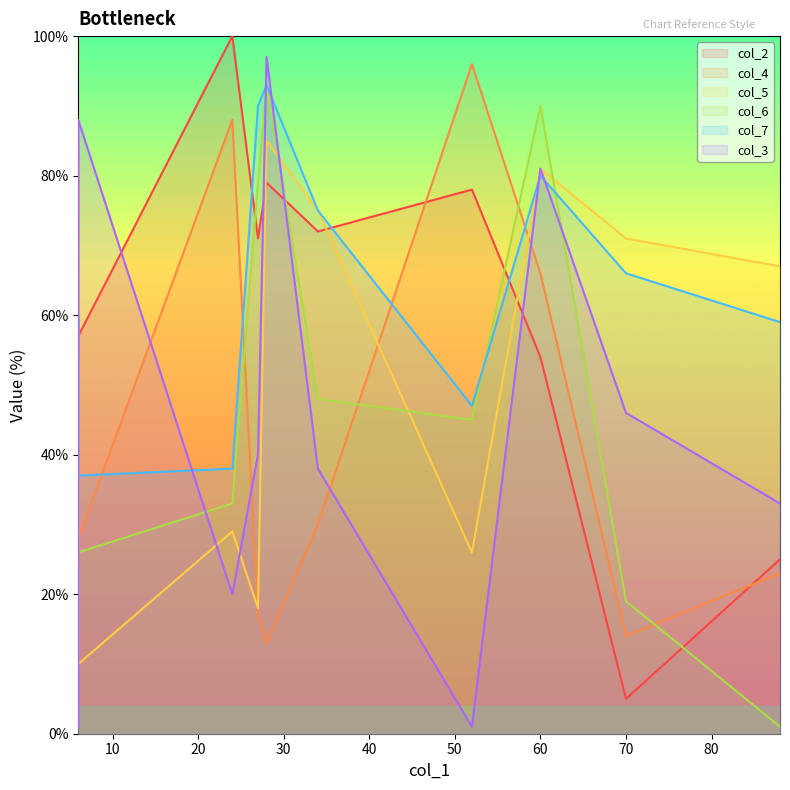

What are all the series names shown in the legend?

col_2, col_4, col_5, col_6, col_7, col_3